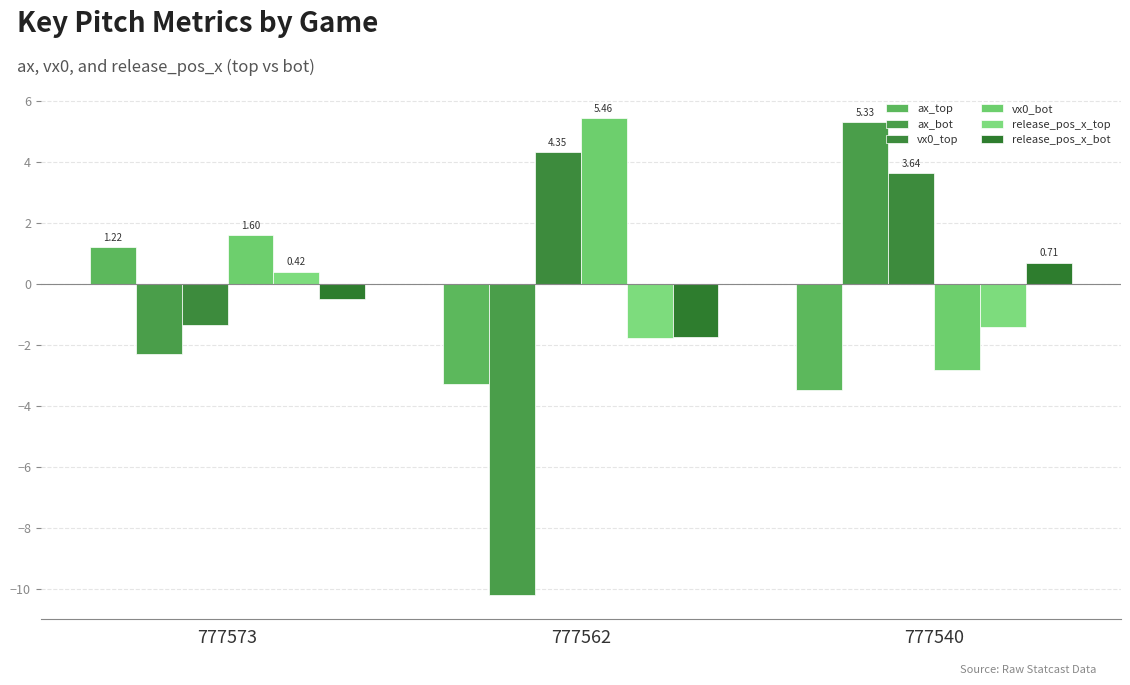

How many groups of bars are there?

3